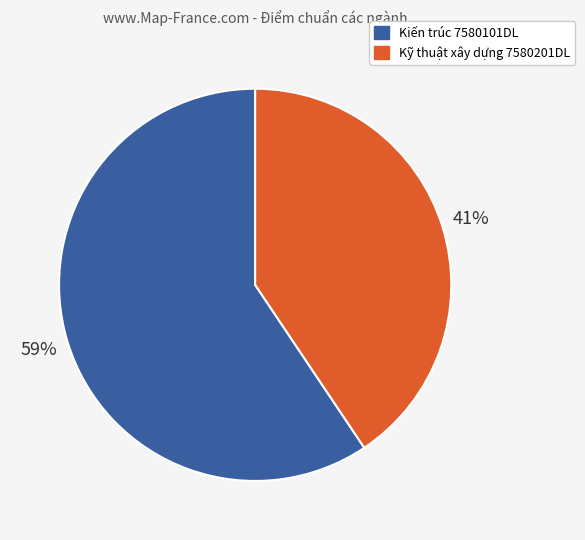

How many slices are in this pie chart?

2